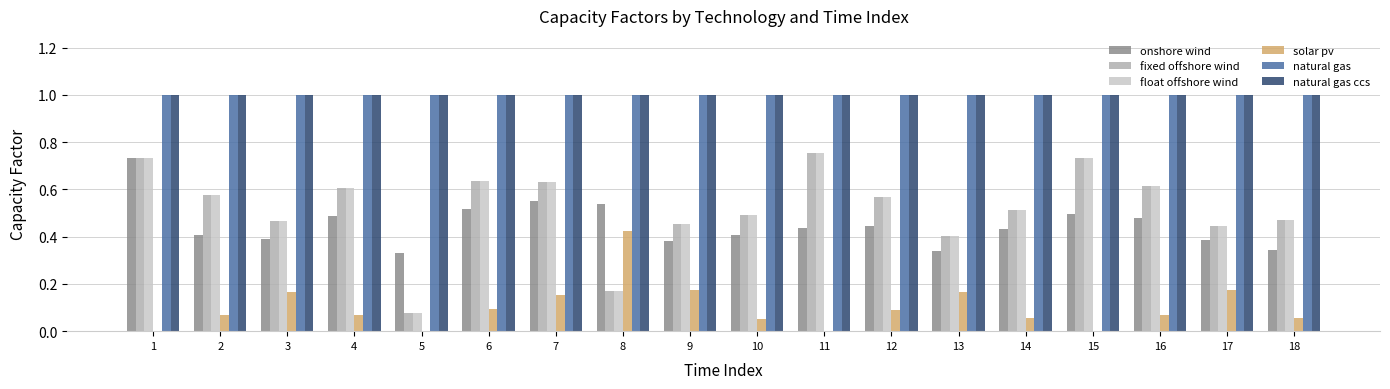

What is the sum of all natural gas values?

18.0